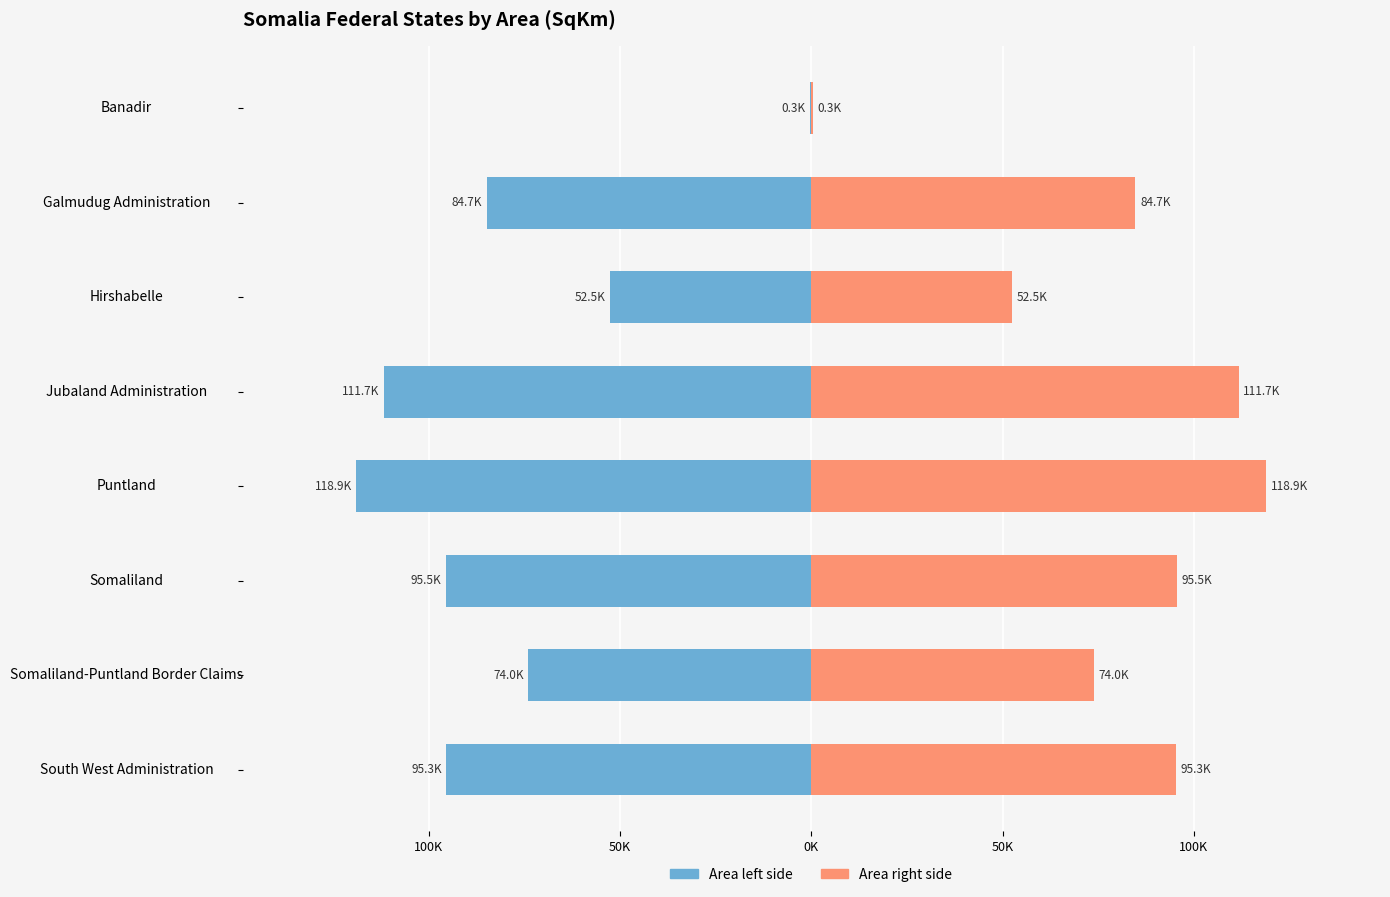

Does the chart contain any negative values?

Yes